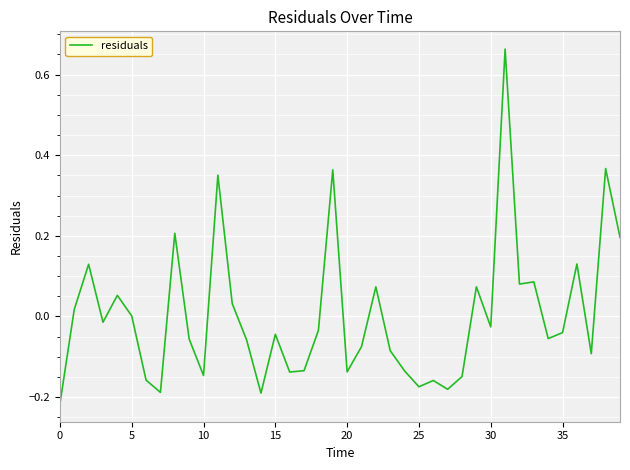

What is the maximum value shown in the chart?

0.7